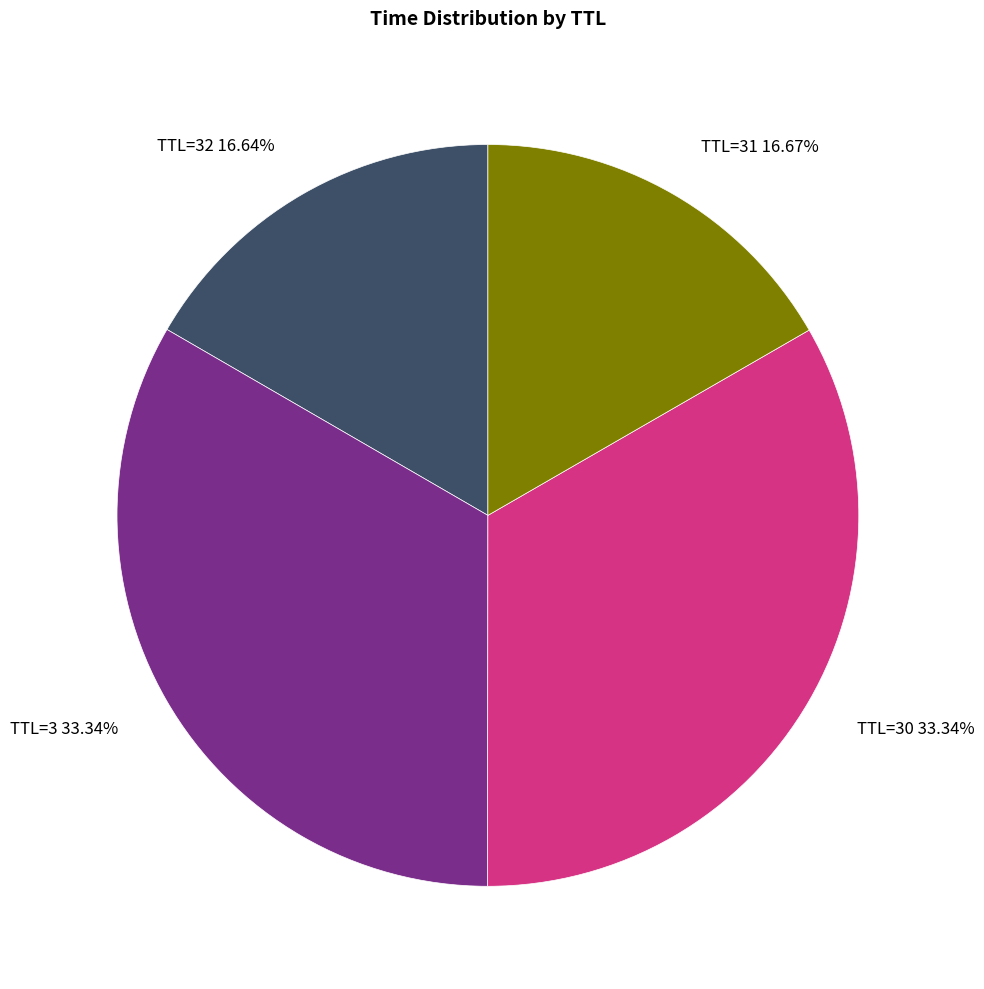

What is the ratio of the value at TTL=30 to the value at TTL=31?

2.0